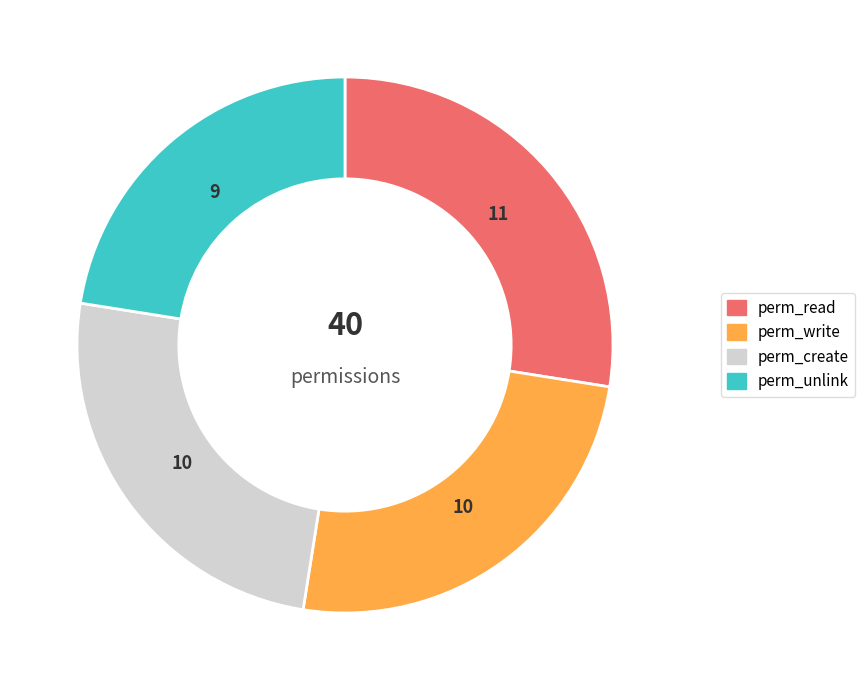

Is there a majority slice in this chart?

No